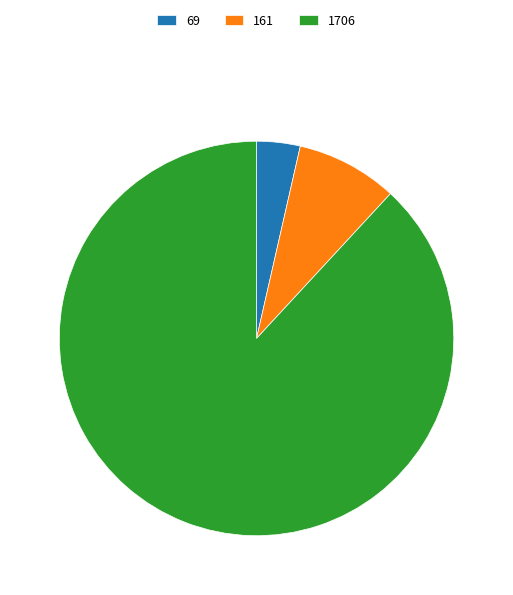

True or false: 69 accounts for 4% of the total.

True